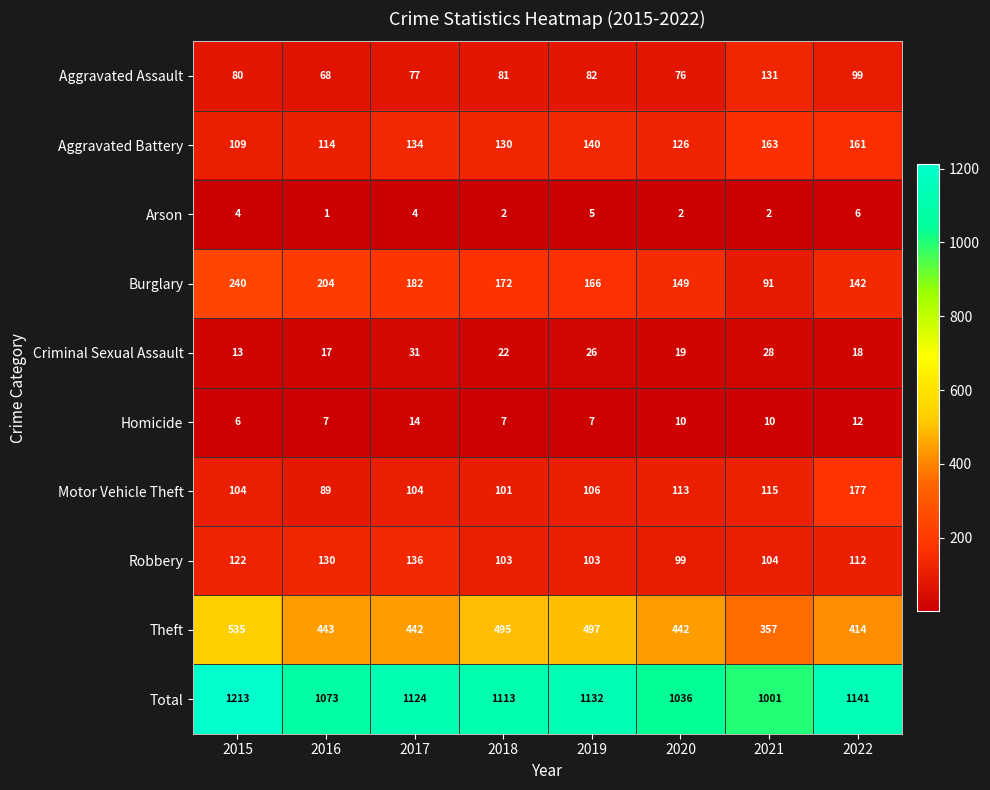

The Aggravated Assault series shows 77 at 2017. True or false?

True